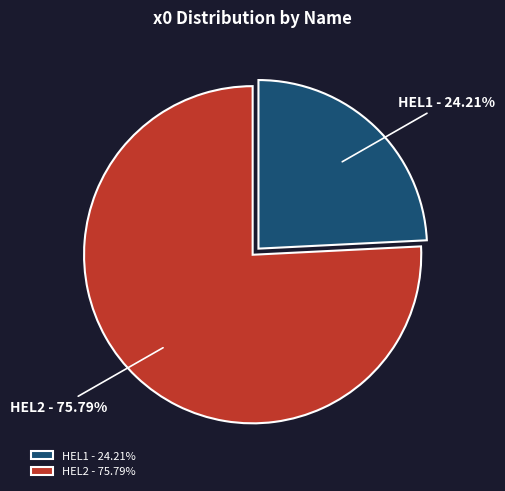

To the nearest percent, what portion does HEL2 represent?

76%